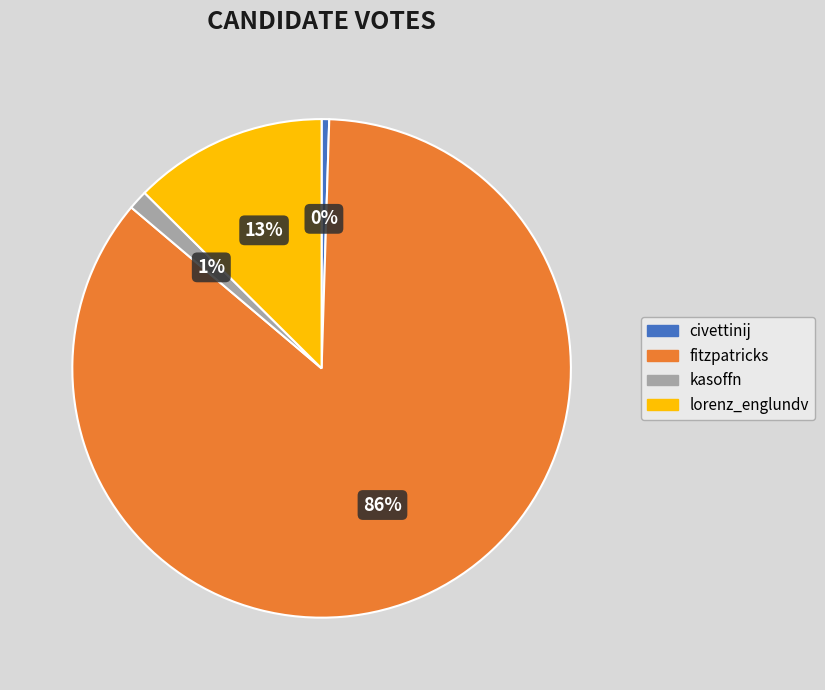

To the nearest percent, what percentage of the pie is kasoffn?

1%